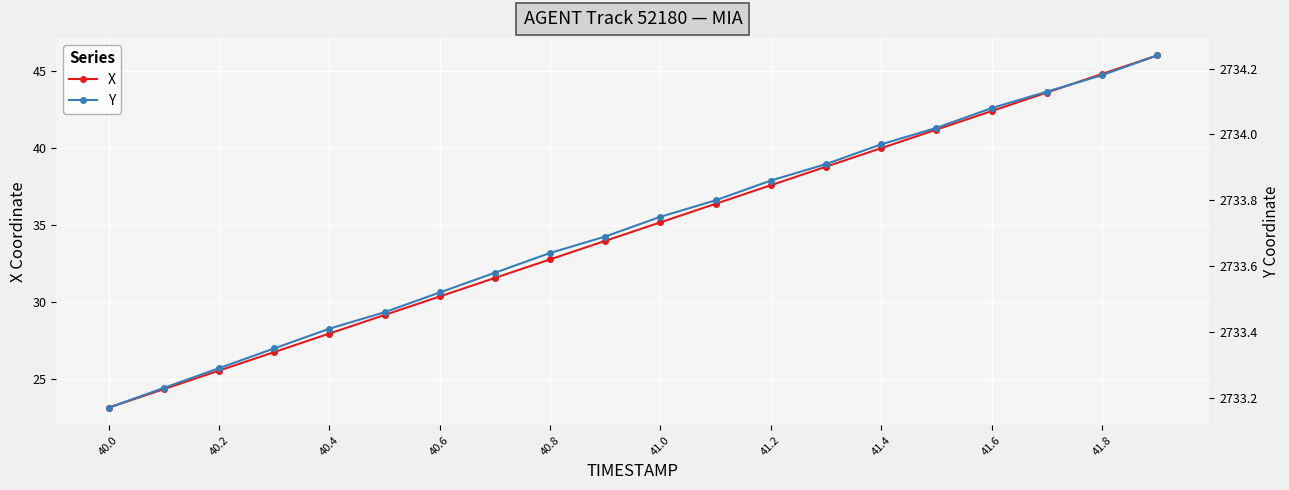

True or false: X has more than 1 points higher than both neighbors.

False